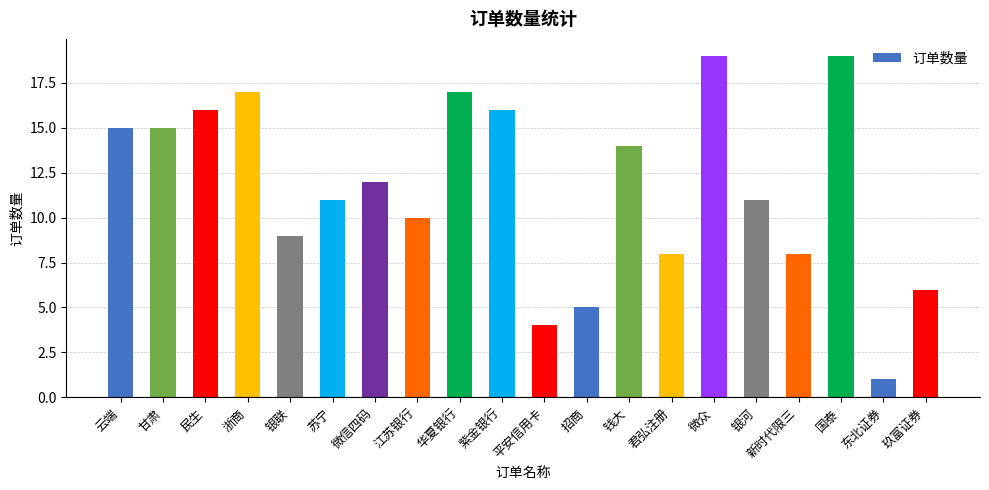

What is the change in value from 银联 to 平安信用卡?

-5